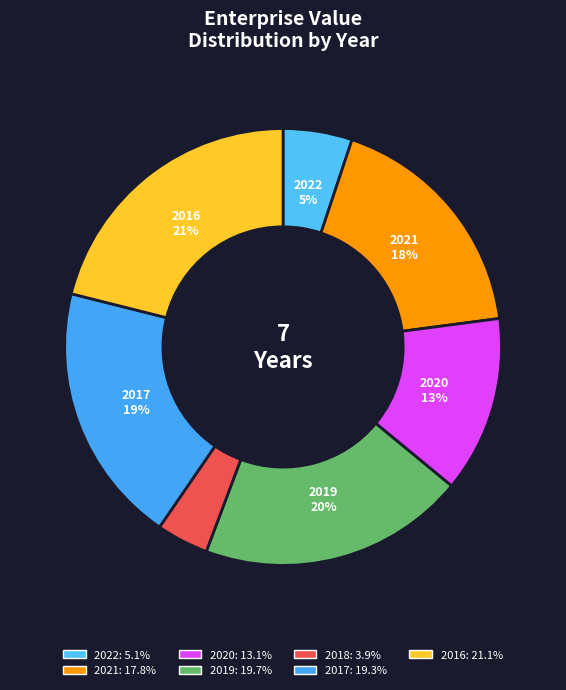

Which has a higher value, 2018 or 2022?

2022